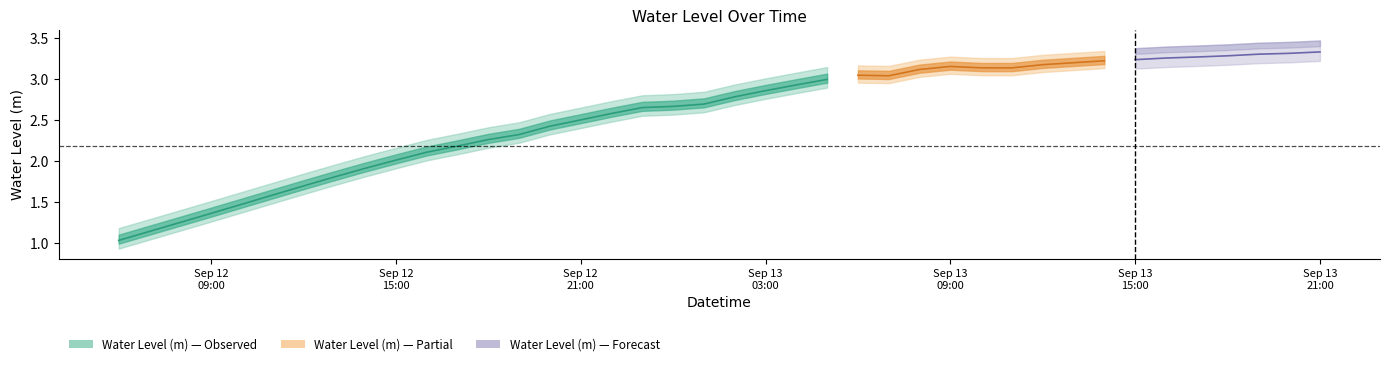

Which category has the highest value across all series?

2024-09-13 21:00:00